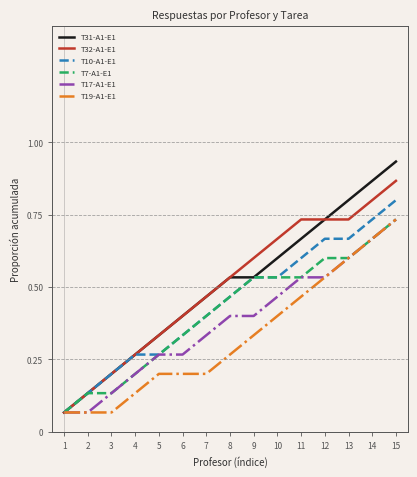

The T19-A1-E1 series shows 0.3 at 6. True or false?

False